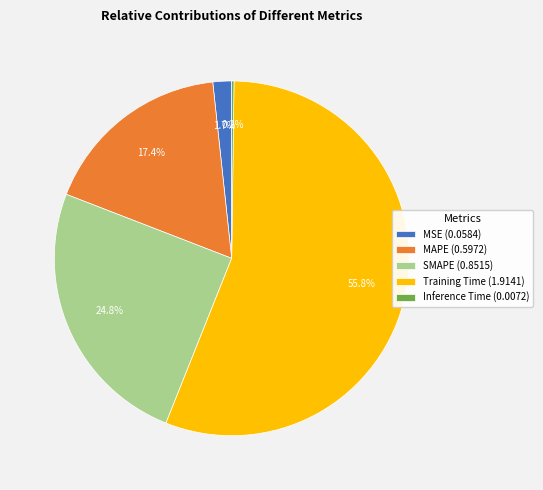

What percentage do MSE (0.0584) and SMAPE (0.8515) together represent?

26.5%